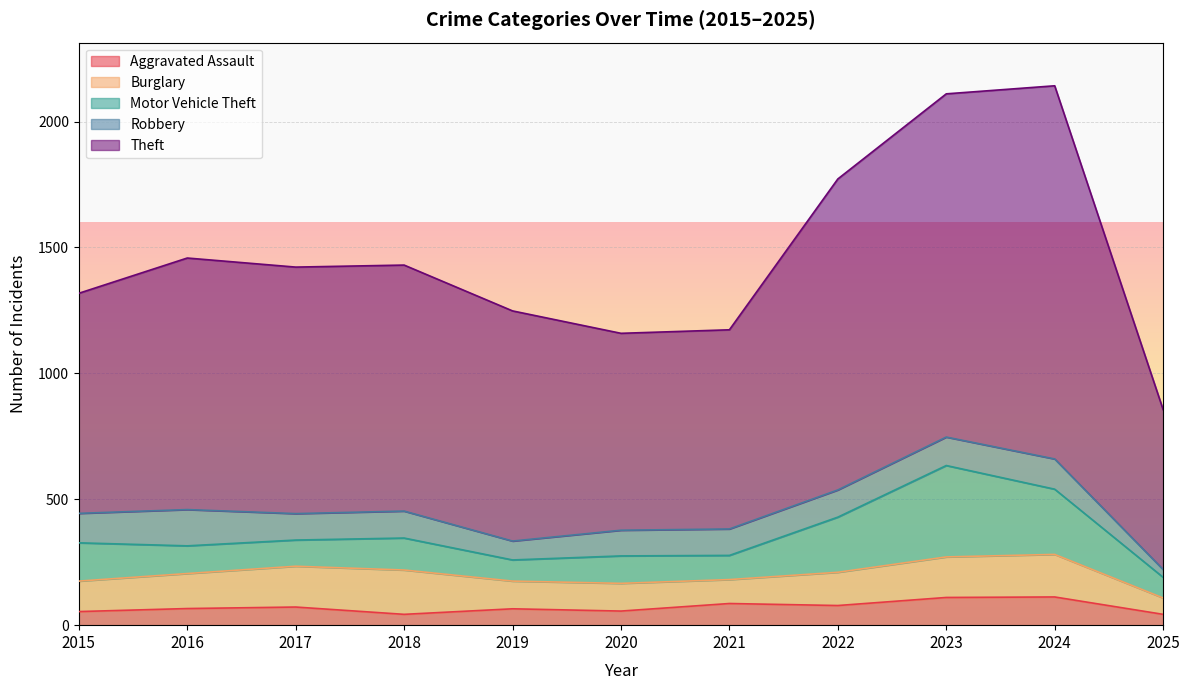

Reading left to right, what are all the values shown in this chart?

Aggravated Assault: 2015=54	2016=66	2017=72	2018=43	2019=65	2020=56	2021=86	2022=78	2023=110	2024=112	2025=43
Burglary: 2015=121	2016=139	2017=162	2018=176	2019=110	2020=110	2021=95	2022=132	2023=161	2024=169	2025=65
Motor Vehicle Theft: 2015=152	2016=110	2017=104	2018=127	2019=84	2020=109	2021=96	2022=219	2023=363	2024=259	2025=82
Robbery: 2015=117	2016=144	2017=105	2018=107	2019=75	2020=102	2021=105	2022=108	2023=113	2024=120	2025=31
Theft: 2015=874	2016=999	2017=979	2018=977	2019=914	2020=782	2021=791	2022=1235	2023=1363	2024=1482	2025=635